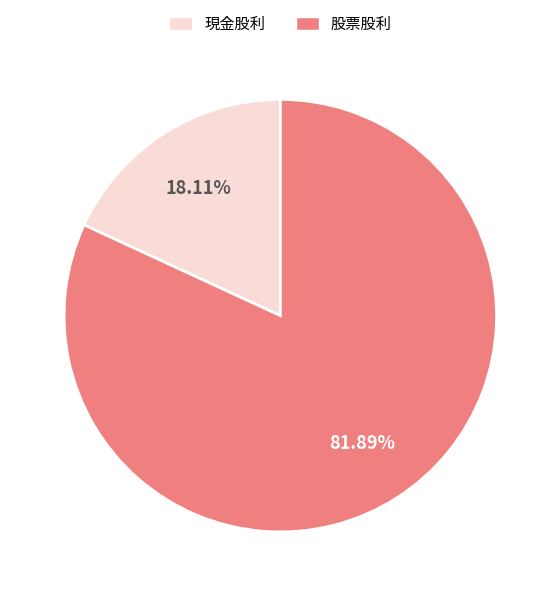

What percentage is the 現金股利 slice, to the nearest percent?

18%